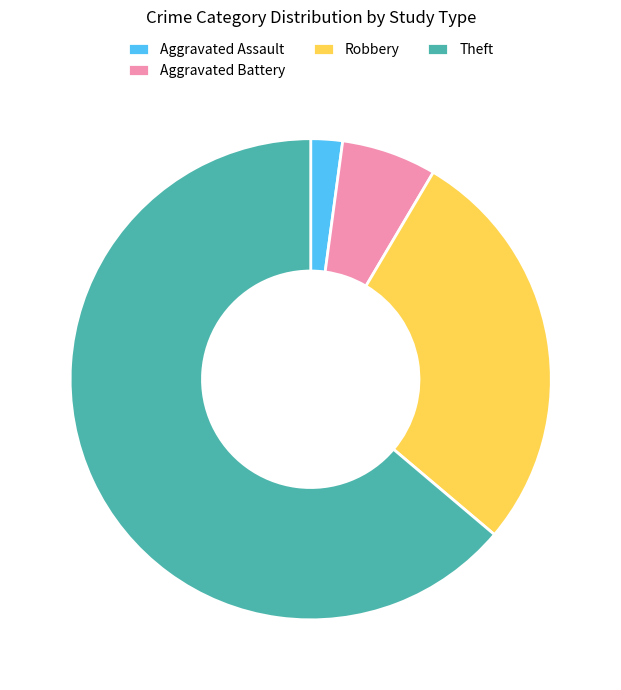

Is there a majority slice in this chart?

Yes